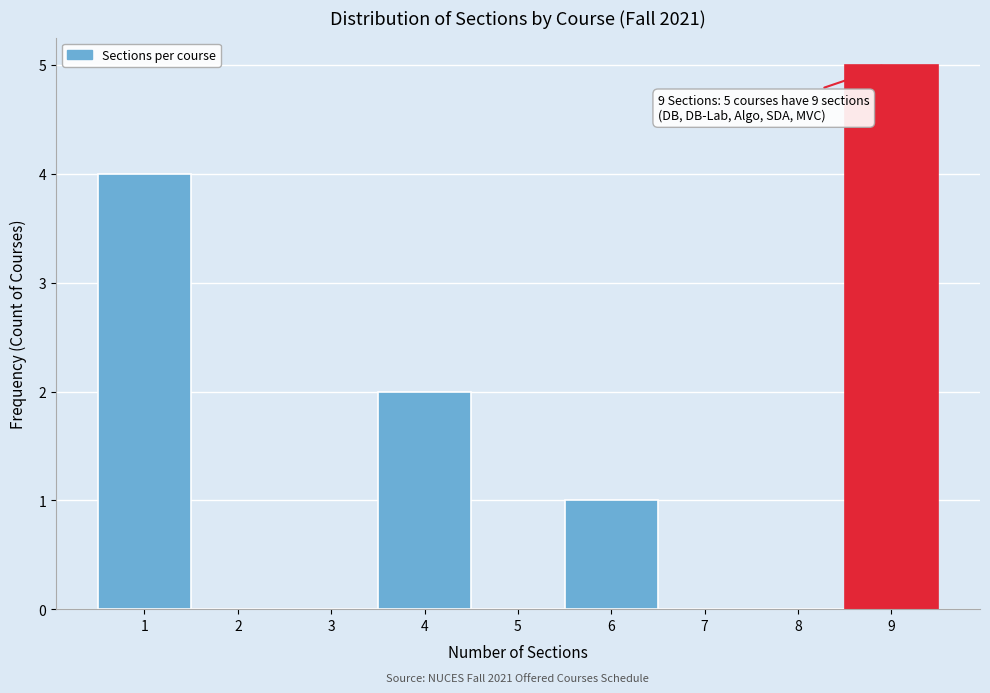

Over which range of the x-axis is the bar tallest?

8.5 to 9.5